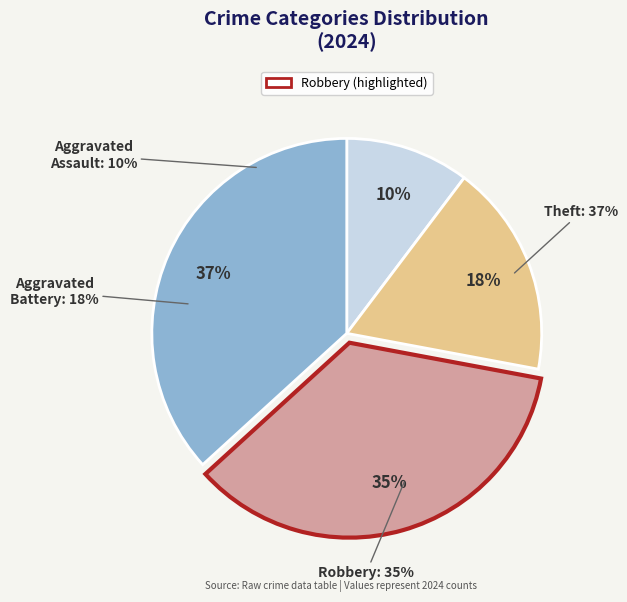

The Theft slice represents 37% of the pie. True or false?

True